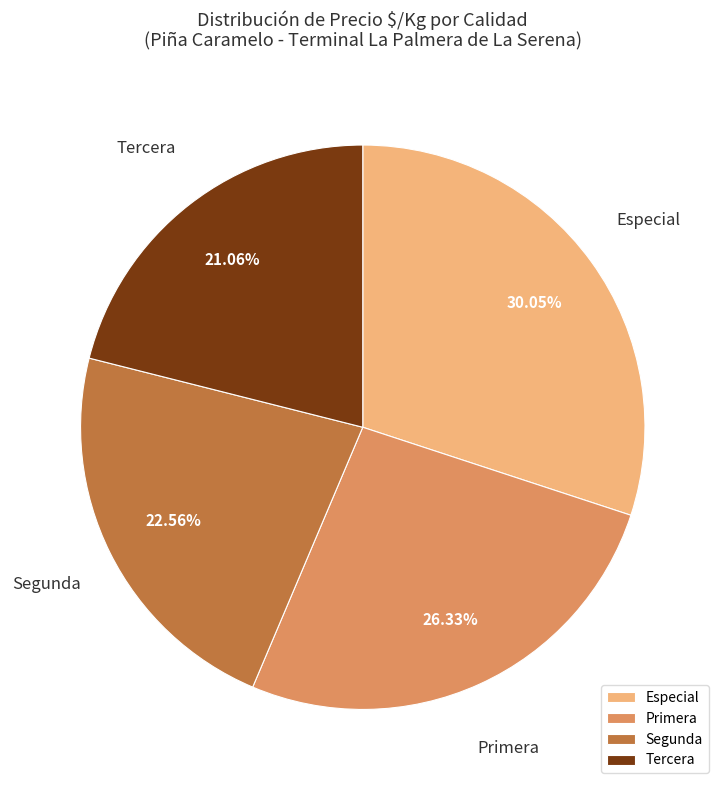

Rank the categories by value from highest to lowest.

Especial, Primera, Segunda, Tercera